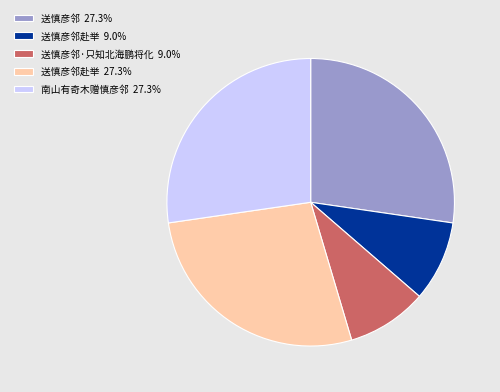

What is the ratio of the value at 送慎彦邻赴举 9.0% to the value at 南山有奇木赠慎彦邻 27.3%?

0.3